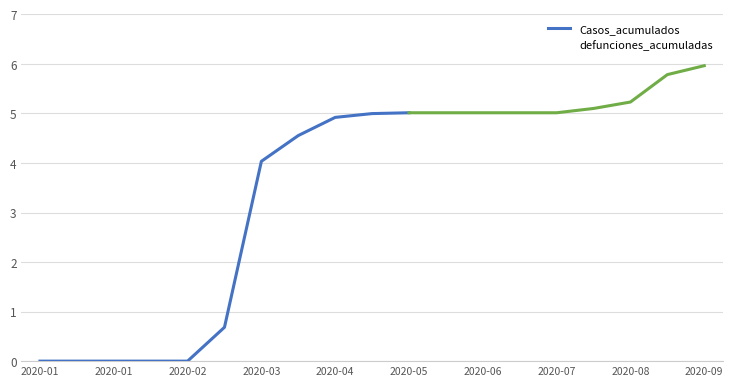

What position from the right is 2020-03-27?

13